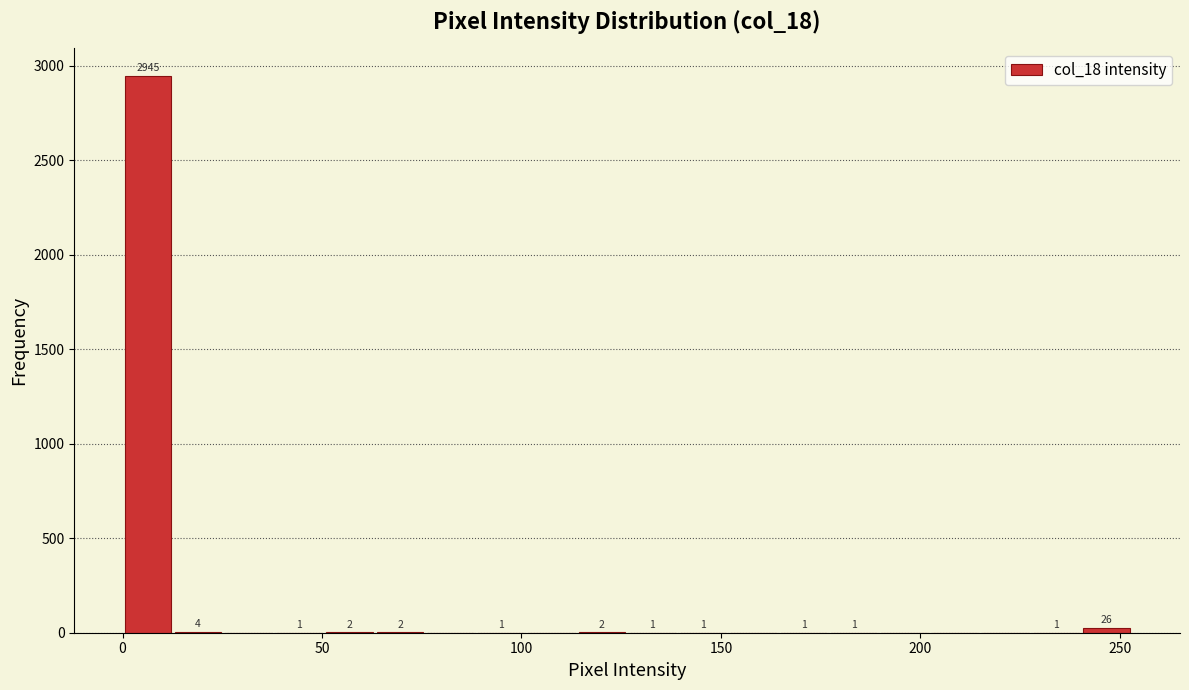

Around what value on the x-axis is the tallest bar? Give the approximate position of its centre, as read against the axis.

5